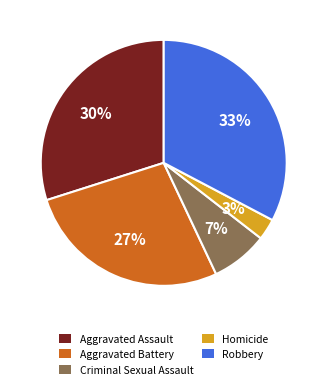

Is Robbery the majority of the pie?

No